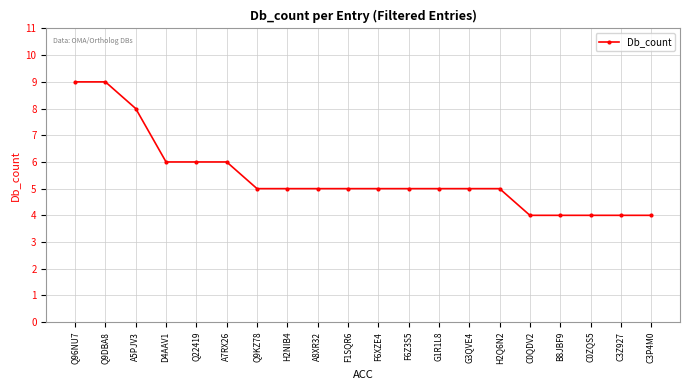

Between Q9KZ78 and Q9DBA8, which is larger?

Q9DBA8